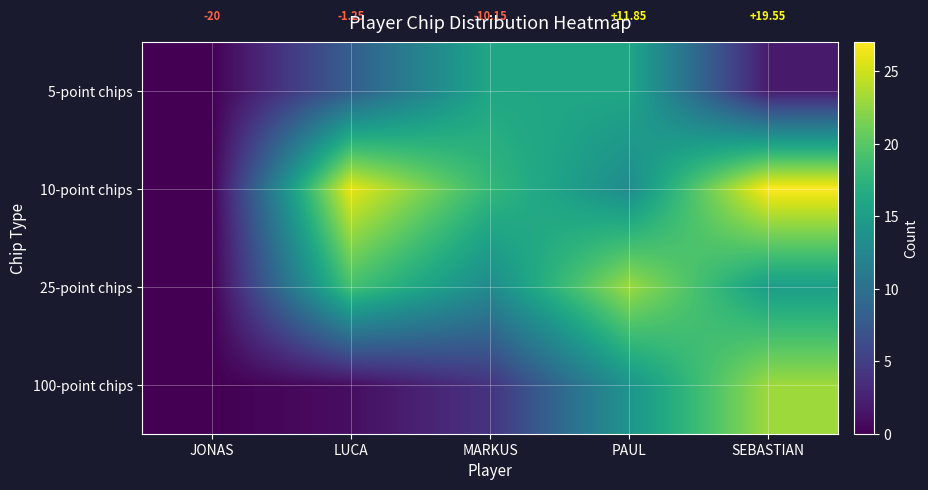

Which series has the largest range (max minus min)?

10-point chips